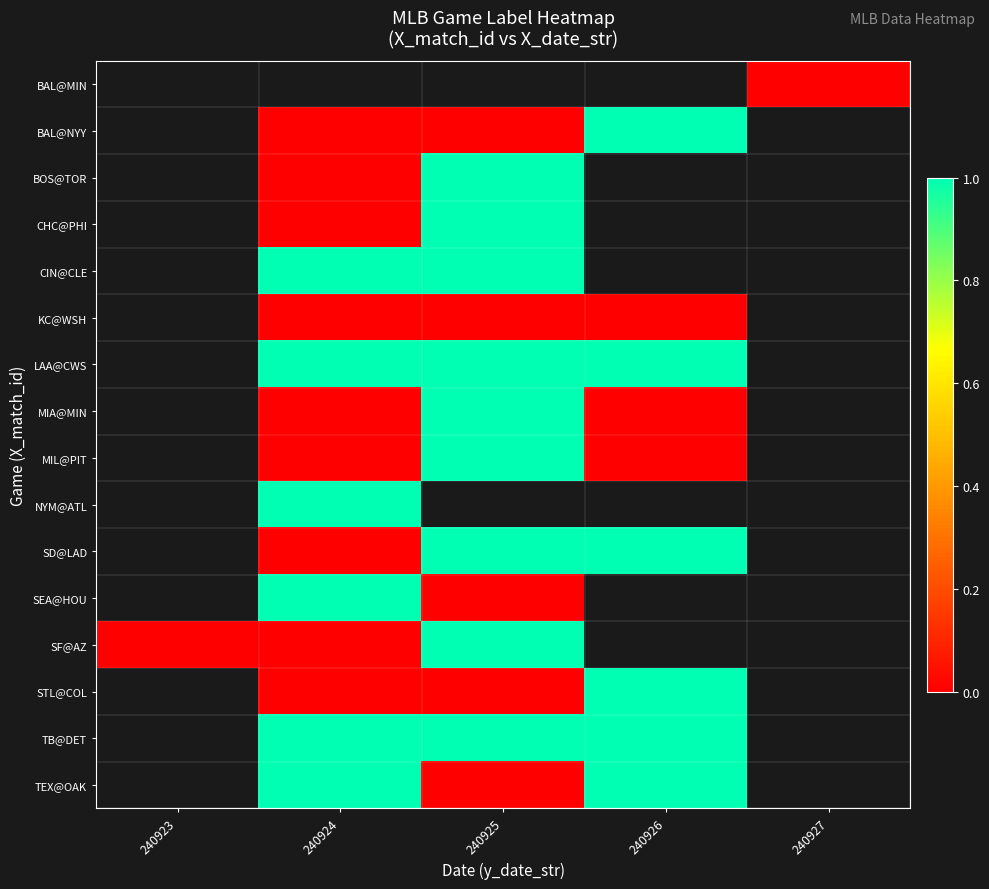

How many values in the STL@COL series exceed 0?

1